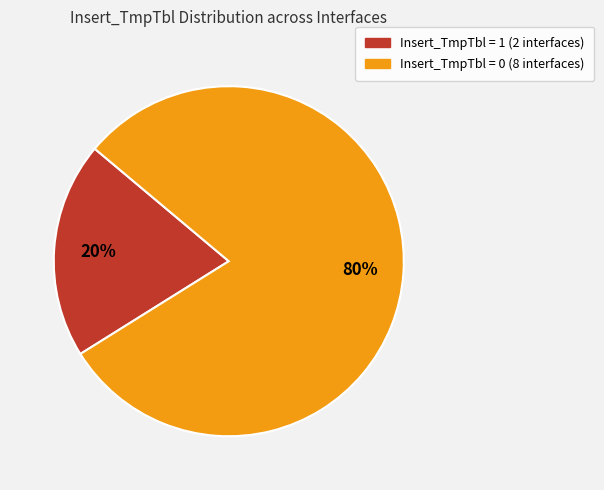

To the nearest percent, what is the average slice percentage?

50%